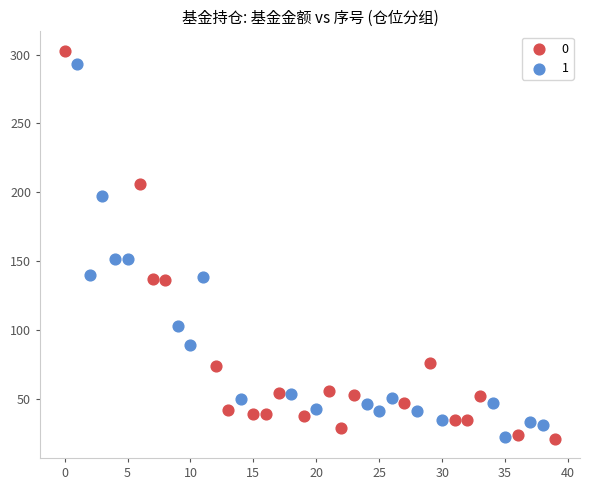

Which series reaches the maximum Y coordinate?

0